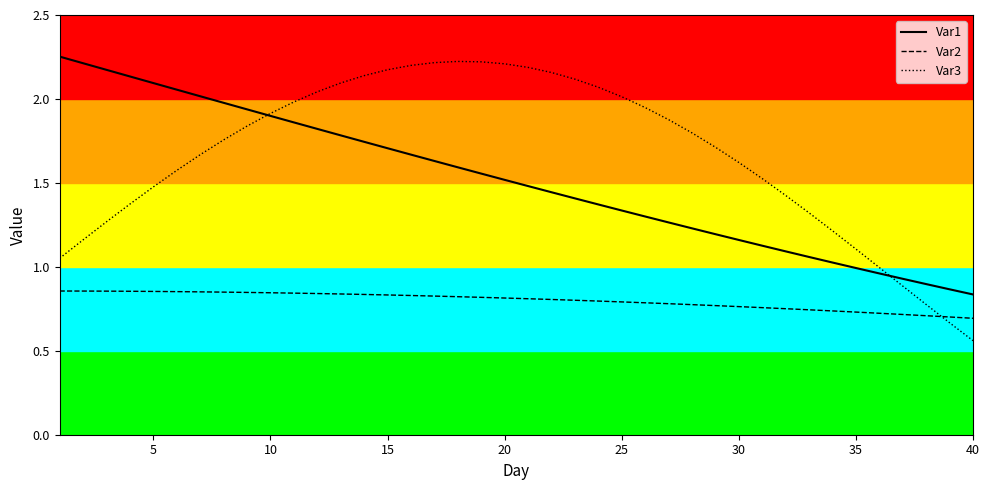

True or false: Var1 and Var2 intersect in this chart.

False